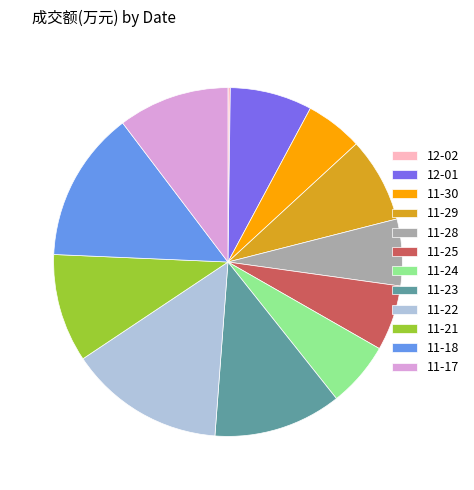

Does any single category account for the majority?

No